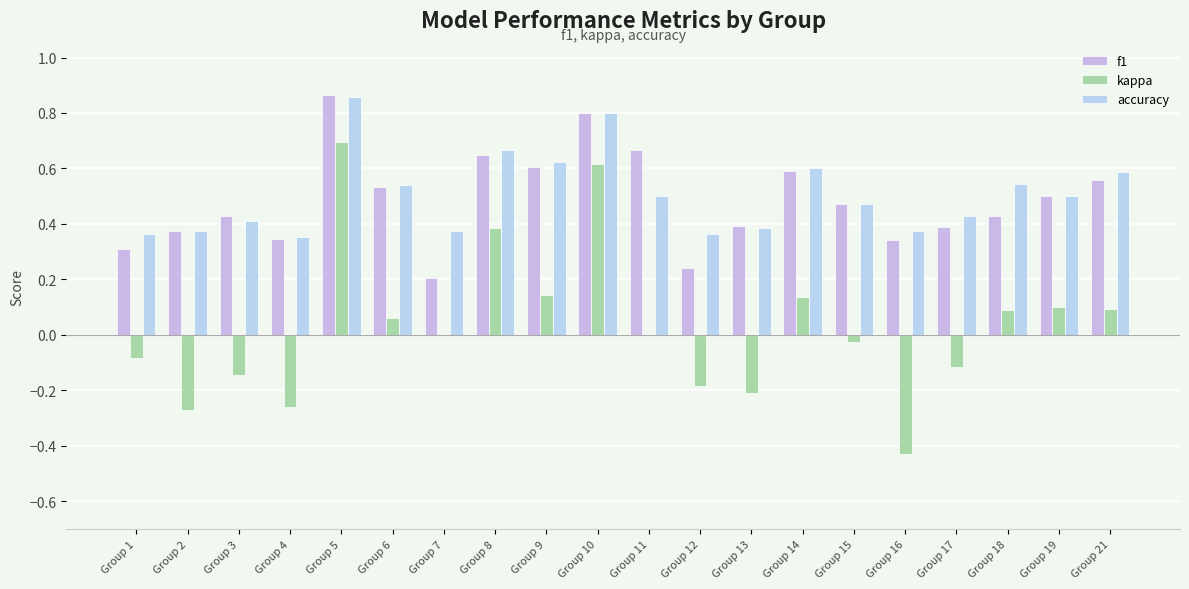

Which category has the highest value across all series?

Group 5